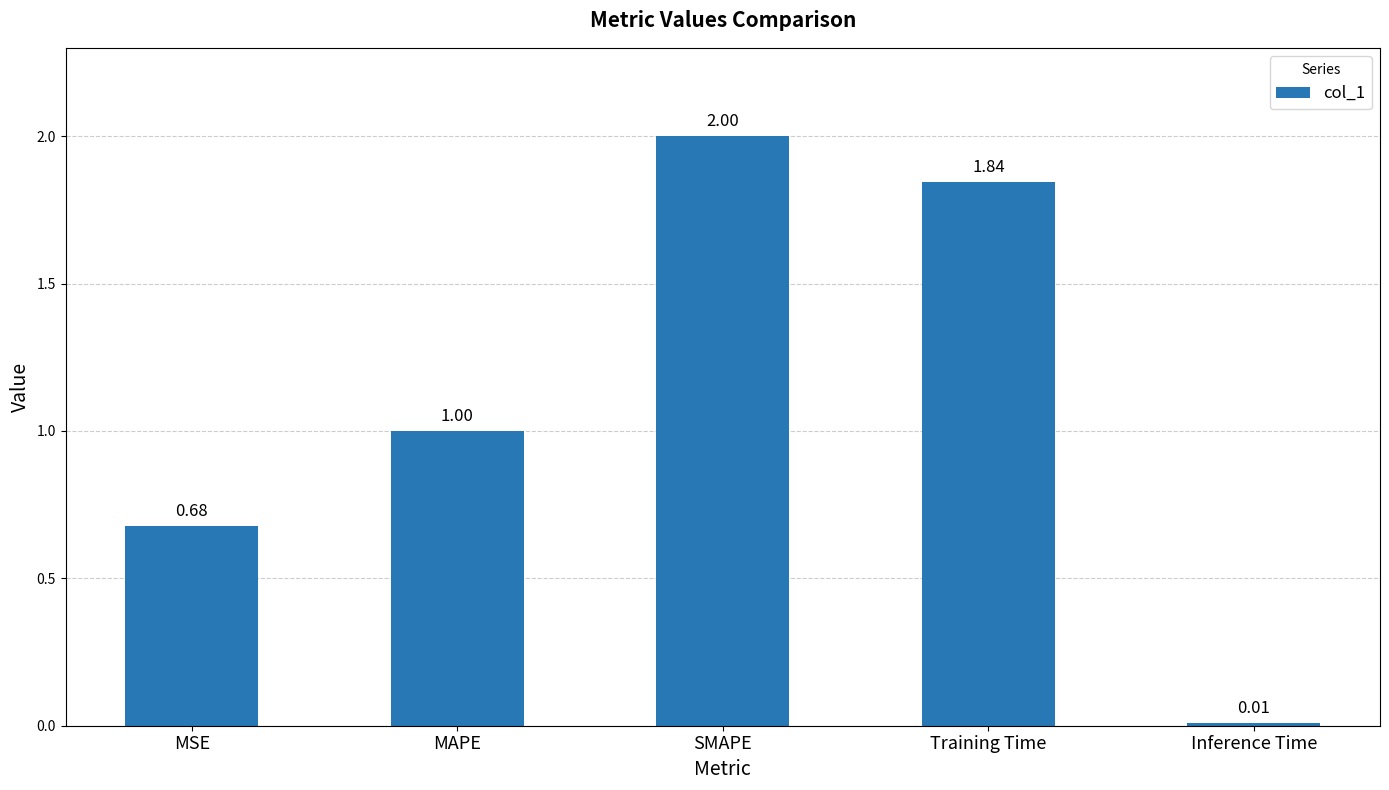

What is the label of the 3rd bar from the left?

SMAPE